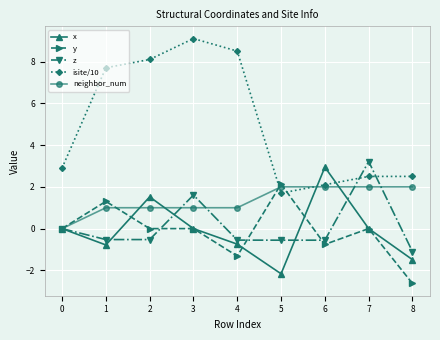

Between 5 and 7, which series saw the biggest shift?

z